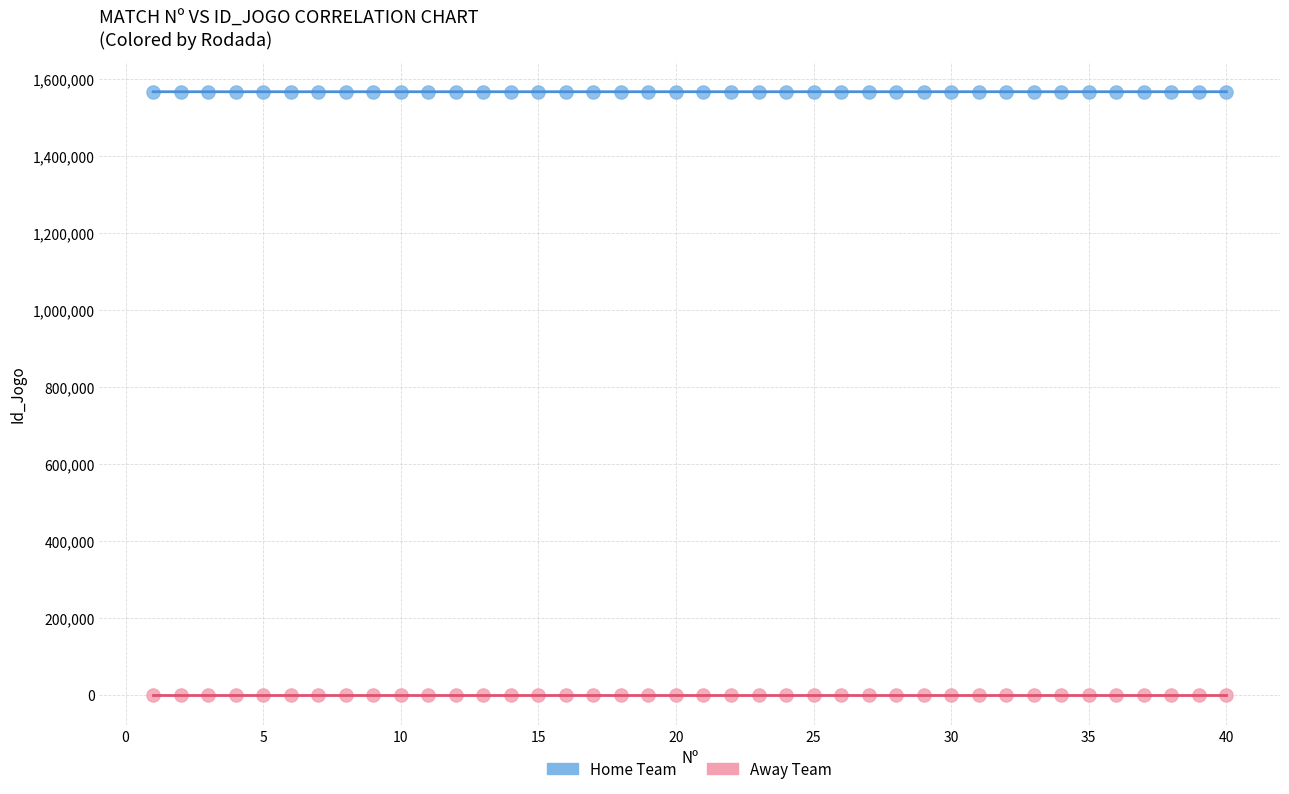

Across all data points, what is the range of X values (max minus min)?

39